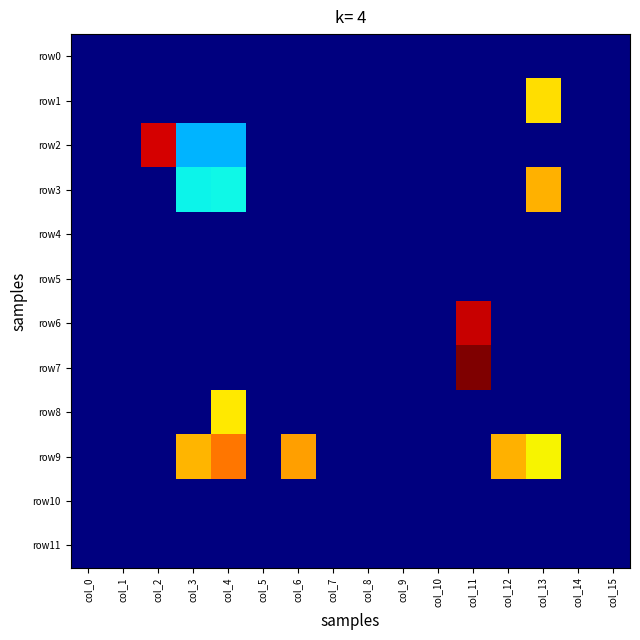

Reading right to left, what are all the values shown in this chart?

row0: col_15=-1	col_14=-1	col_13=-1	col_12=-1	col_11=-1	col_10=-1	col_9=-1	col_8=-1	col_7=-1	col_6=-1	col_5=-1	col_4=-1	col_3=-1	col_2=-1	col_1=-1	col_0=-1
row1: col_15=-1	col_14=-1	col_13=230	col_12=-1	col_11=-1	col_10=-1	col_9=-1	col_8=-1	col_7=-1	col_6=-1	col_5=-1	col_4=-1	col_3=-1	col_2=-1	col_1=-1	col_0=-1
row2: col_15=-1	col_14=-1	col_13=-1	col_12=-1	col_11=-1	col_10=-1	col_9=-1	col_8=-1	col_7=-1	col_6=-1	col_5=-1	col_4=103	col_3=102	col_2=315	col_1=-1	col_0=-1
row3: col_15=-1	col_14=-1	col_13=246	col_12=-1	col_11=-1	col_10=-1	col_9=-1	col_8=-1	col_7=-1	col_6=-1	col_5=-1	col_4=125	col_3=124	col_2=-1	col_1=-1	col_0=-1
row4: col_15=-1	col_14=-1	col_13=-1	col_12=-1	col_11=-1	col_10=-1	col_9=-1	col_8=-1	col_7=-1	col_6=-1	col_5=-1	col_4=-1	col_3=-1	col_2=-1	col_1=-1	col_0=-1
row5: col_15=-1	col_14=-1	col_13=-1	col_12=-1	col_11=-1	col_10=-1	col_9=-1	col_8=-1	col_7=-1	col_6=-1	col_5=-1	col_4=-1	col_3=-1	col_2=-1	col_1=-1	col_0=-1
row6: col_15=-1	col_14=-1	col_13=-1	col_12=-1	col_11=319	col_10=-1	col_9=-1	col_8=-1	col_7=-1	col_6=-1	col_5=-1	col_4=-1	col_3=-1	col_2=-1	col_1=-1	col_0=-1
row7: col_15=-1	col_14=-1	col_13=-1	col_12=-1	col_11=341	col_10=-1	col_9=-1	col_8=-1	col_7=-1	col_6=-1	col_5=-1	col_4=-1	col_3=-1	col_2=-1	col_1=-1	col_0=-1
row8: col_15=-1	col_14=-1	col_13=-1	col_12=-1	col_11=-1	col_10=-1	col_9=-1	col_8=-1	col_7=-1	col_6=-1	col_5=-1	col_4=226	col_3=-1	col_2=-1	col_1=-1	col_0=-1
row9: col_15=-1	col_14=-1	col_13=222	col_12=245	col_11=-1	col_10=-1	col_9=-1	col_8=-1	col_7=-1	col_6=252	col_5=-1	col_4=267	col_3=244	col_2=-1	col_1=-1	col_0=-1
row10: col_15=-1	col_14=-1	col_13=-1	col_12=-1	col_11=-1	col_10=-1	col_9=-1	col_8=-1	col_7=-1	col_6=-1	col_5=-1	col_4=-1	col_3=-1	col_2=-1	col_1=-1	col_0=-1
row11: col_15=-1	col_14=-1	col_13=-1	col_12=-1	col_11=-1	col_10=-1	col_9=-1	col_8=-1	col_7=-1	col_6=-1	col_5=-1	col_4=-1	col_3=-1	col_2=-1	col_1=-1	col_0=-1